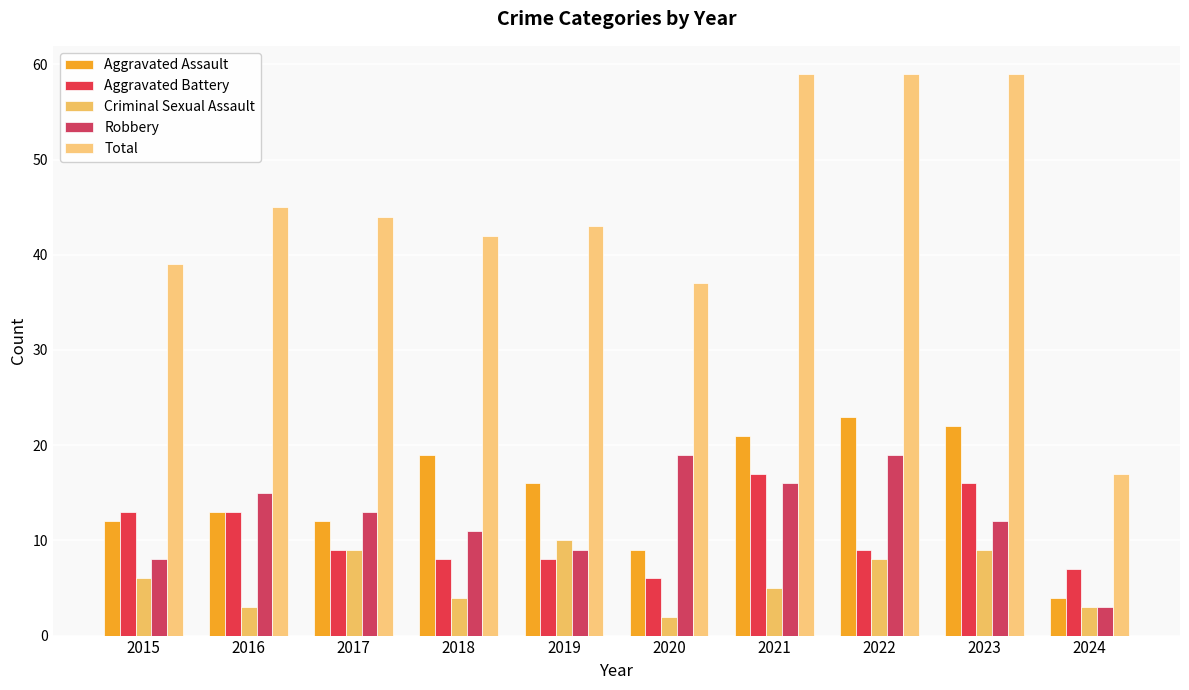

Where does the Aggravated Battery series first go above 9?

2015